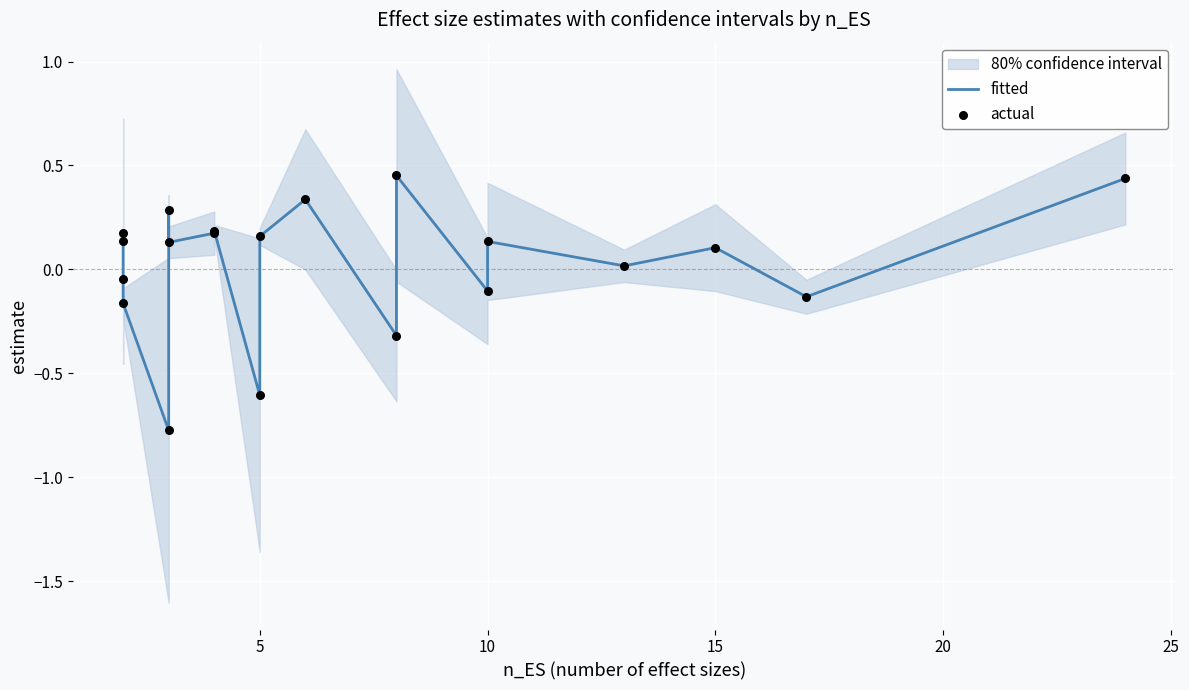

Which series contains the highest Y value?

fitted